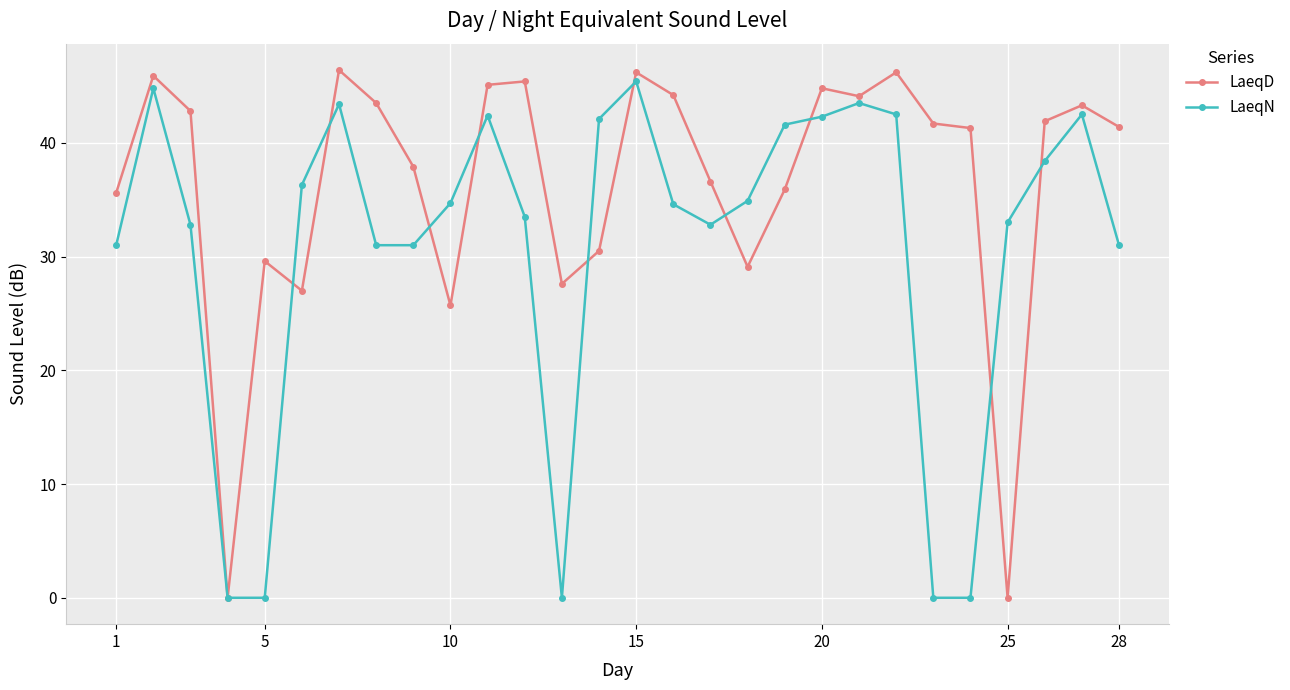

Which series has the largest total across all categories?

LaeqD